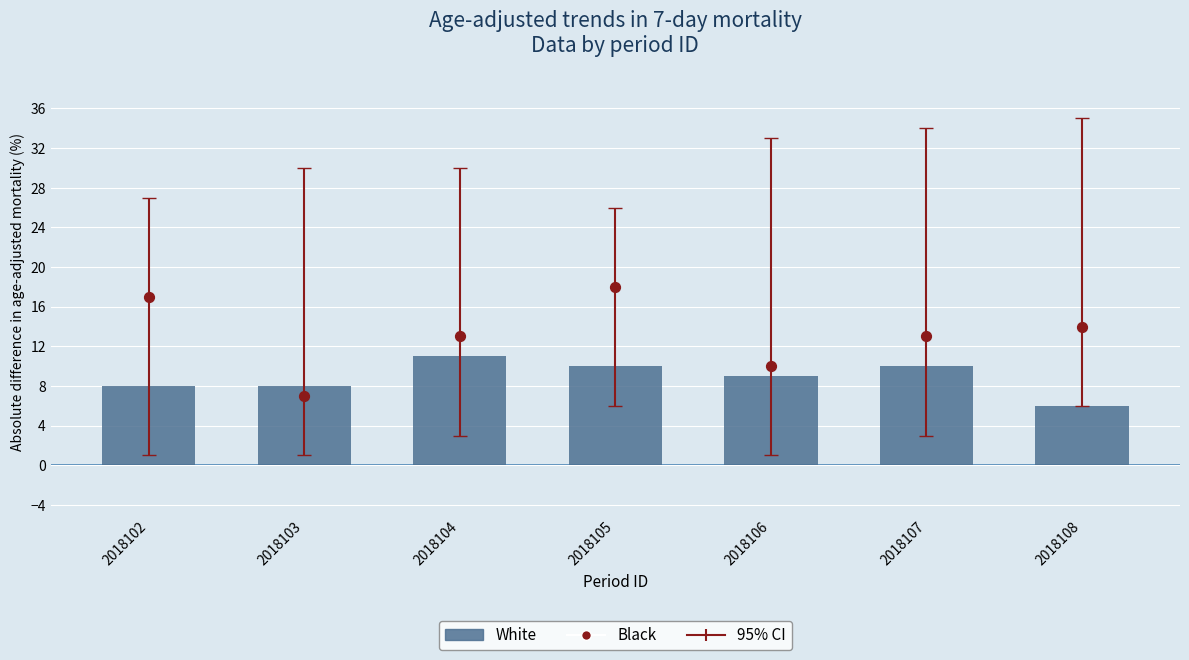

At which category is the sum across all series the highest?

2018105